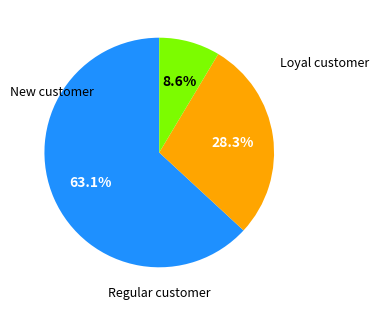

Does any single category account for the majority?

Yes